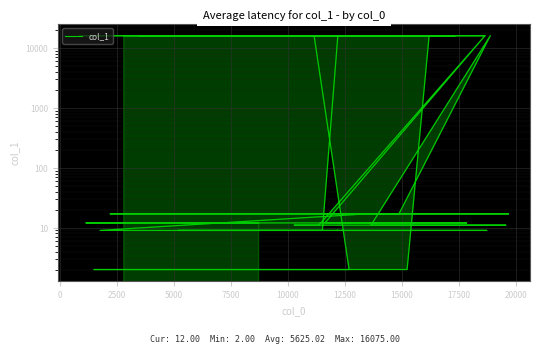

What is the sum of all values?

225001